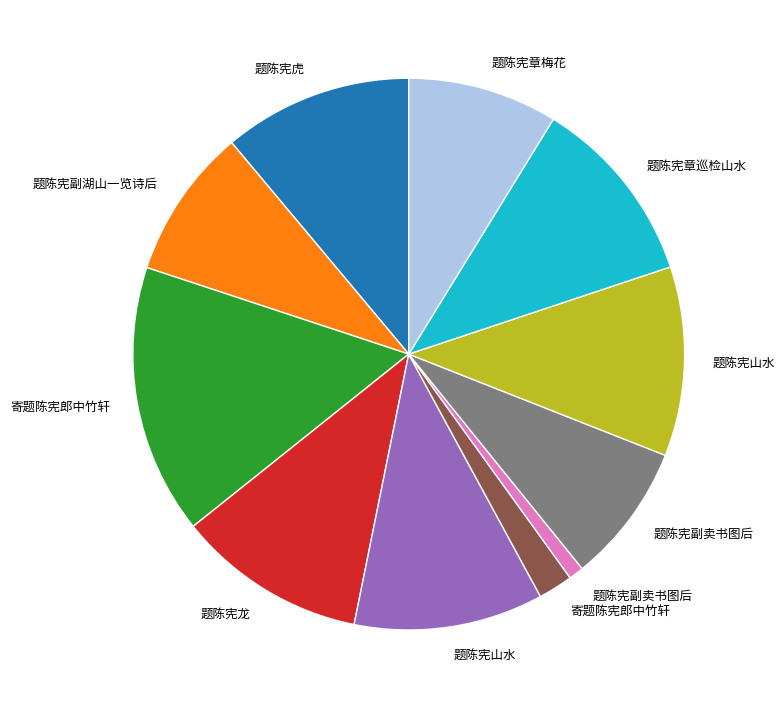

Does any single category account for the majority?

No